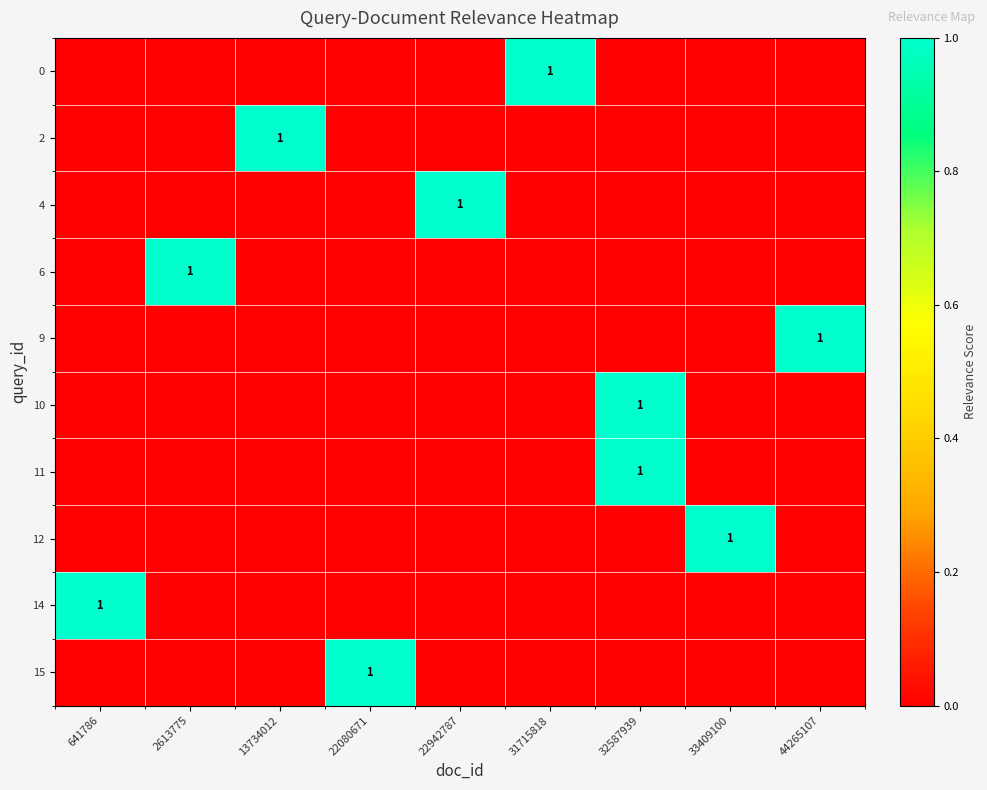

List the series in order of their peak value, highest first.

0, 2, 4, 6, 9, 10, 11, 12, 14, 15